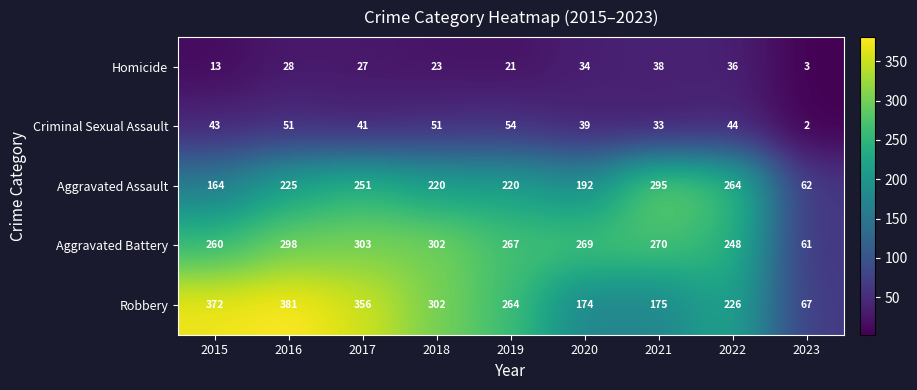

What is the greatest value displayed?

381